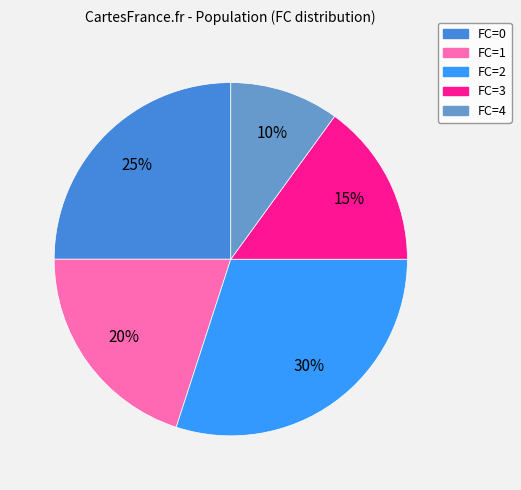

Approximately how many times larger is the value at FC=2 compared to FC=4?

3.0